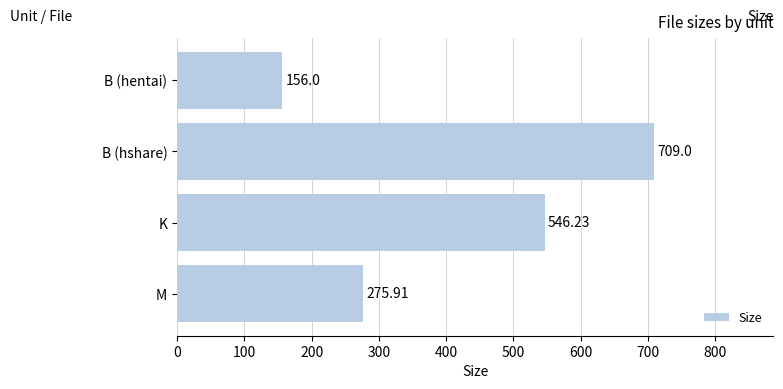

How many data points are less than 546?

2